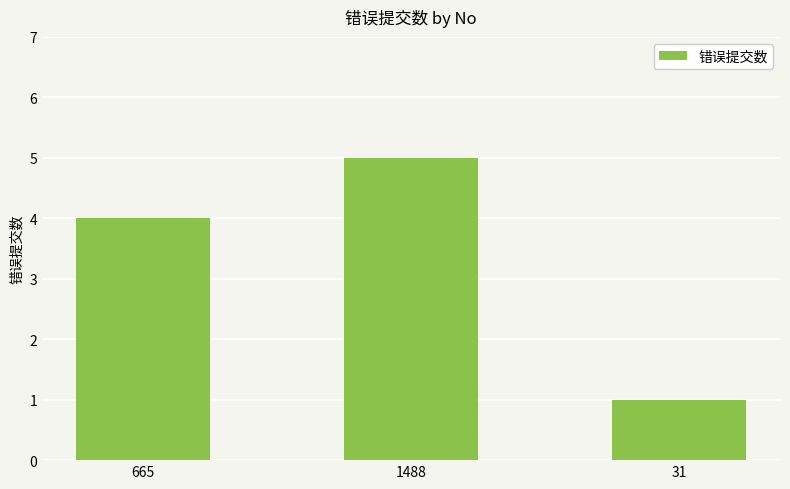

What is the change in value from 1488 to 31?

-4